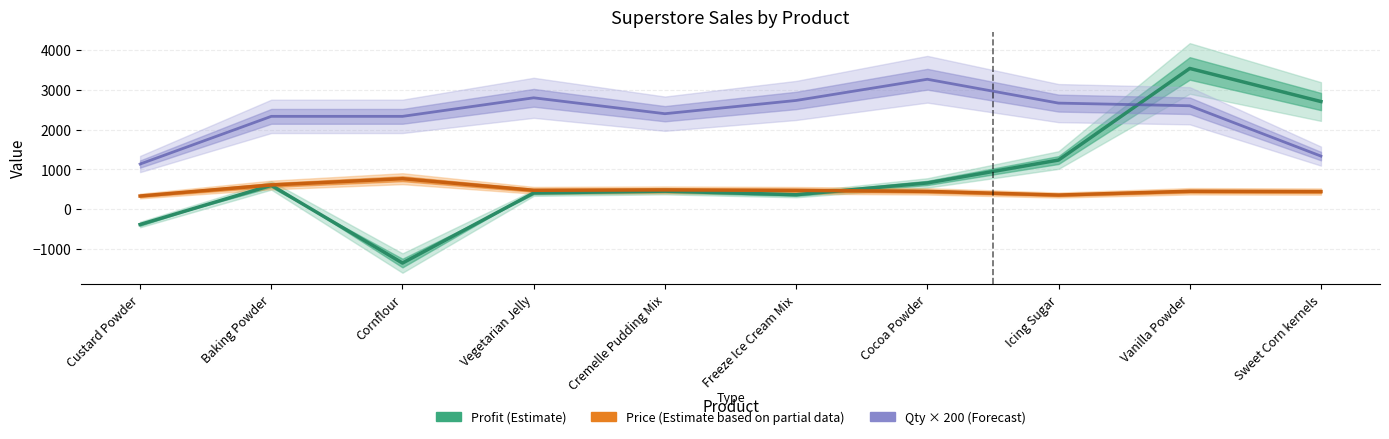

How many interior local valleys does the Price (Estimate based on partial data) series have?

2